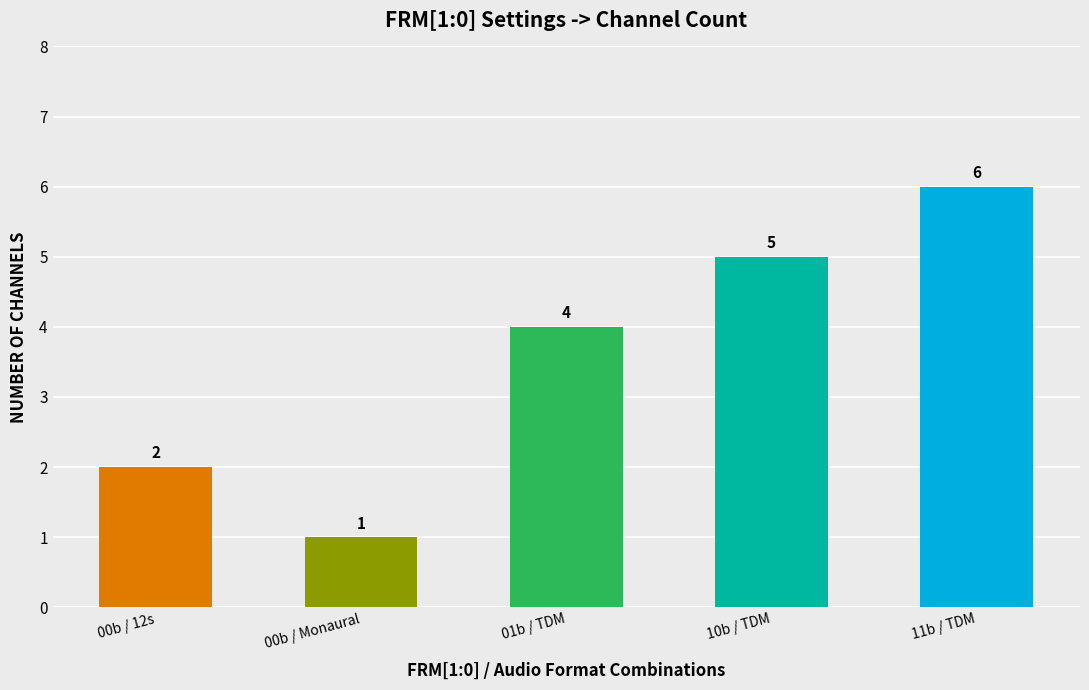

Rank the categories by value from lowest to highest.

00b / Monaural, 00b / 12s, 01b / TDM, 10b / TDM, 11b / TDM